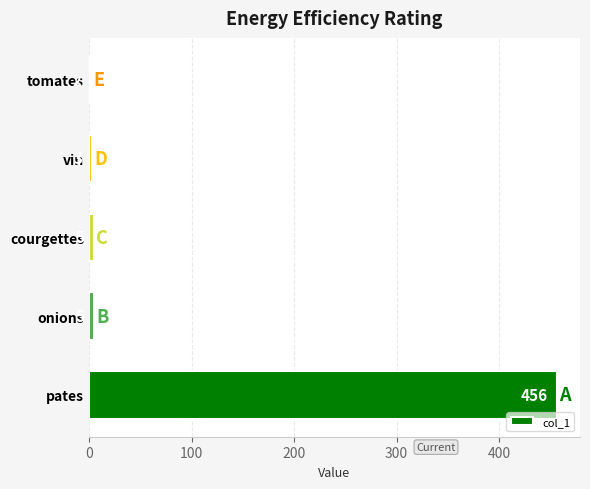

What is the average value?

94